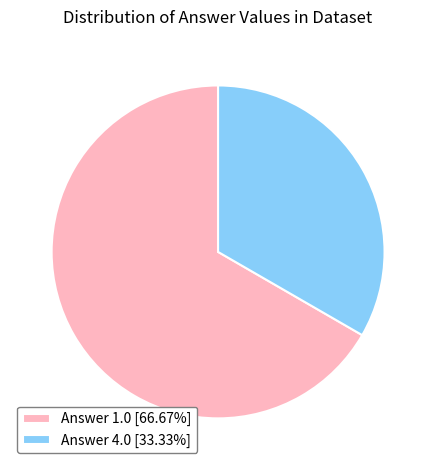

Approximately how many times larger is the value at Answer 1.0 [66.67%] compared to Answer 4.0 [33.33%]?

2.0